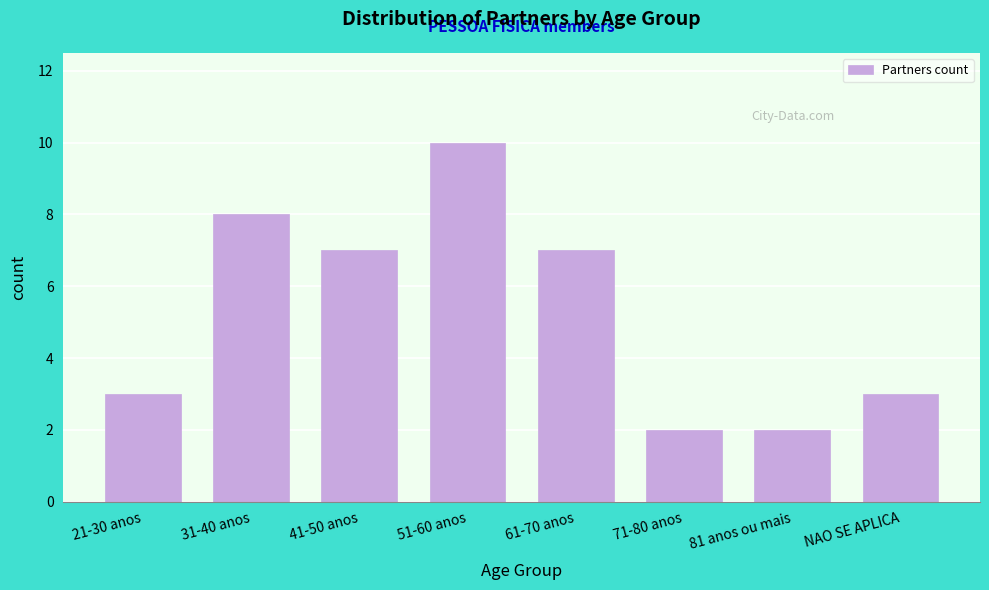

Reading right to left, list all the values displayed in this chart.

3	2	2	7	10	7	8	3